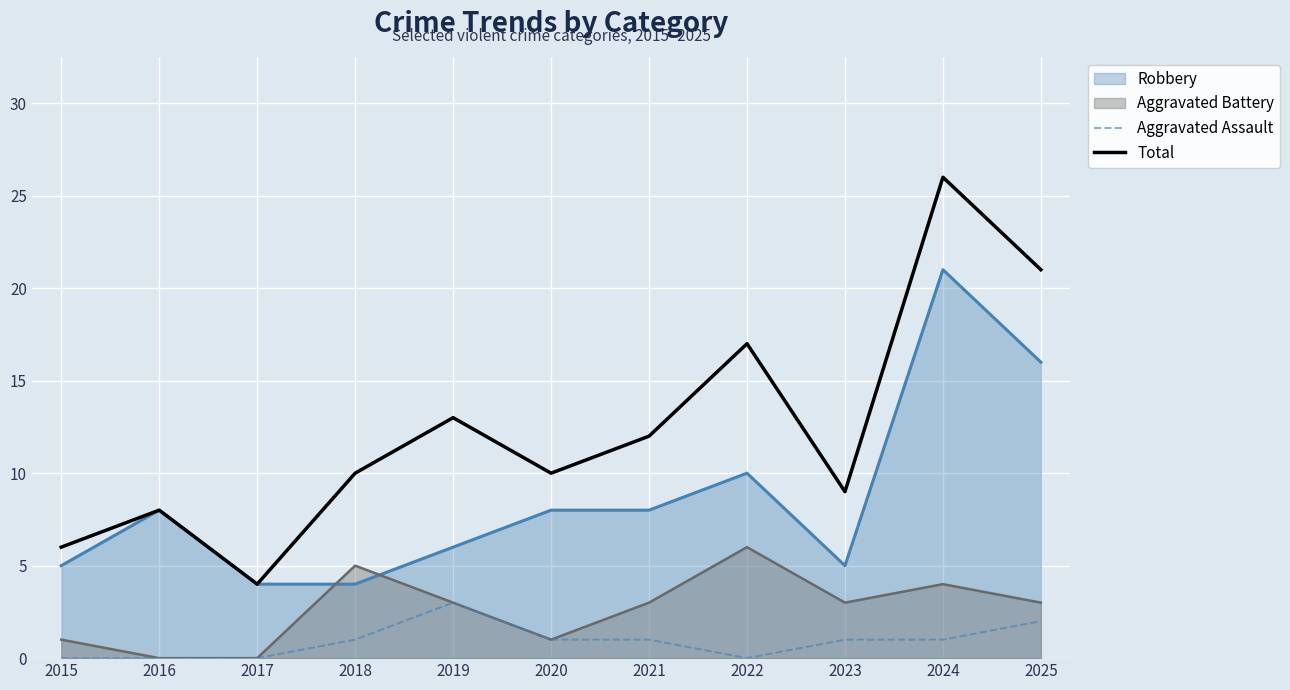

Rank the categories by Total value from highest to lowest.

2024, 2025, 2022, 2019, 2021, 2018, 2020, 2023, 2016, 2015, 2017